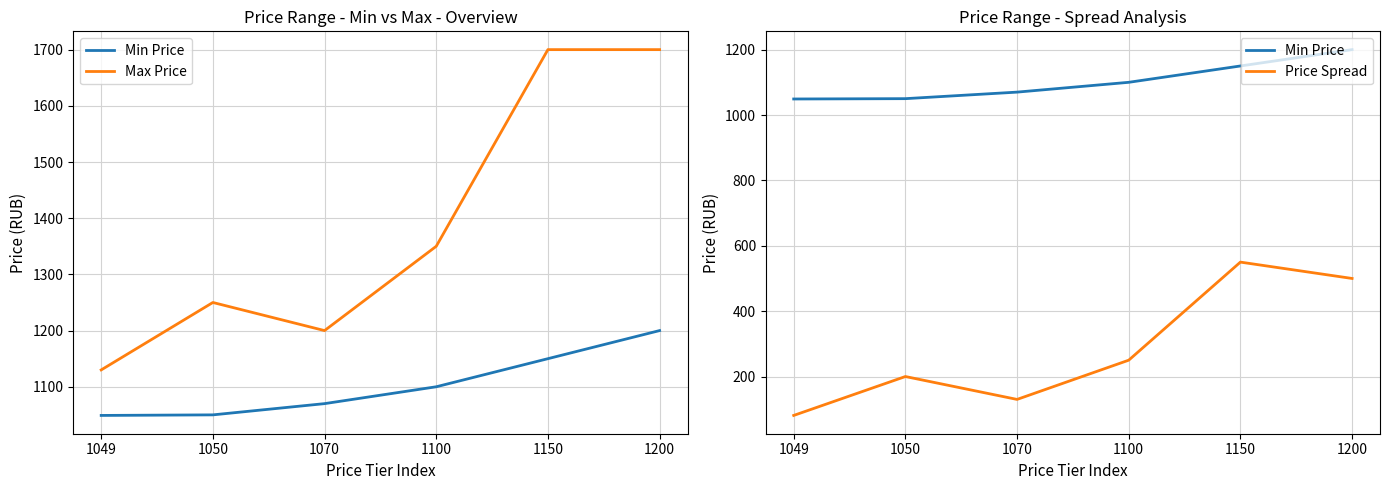

What is the difference between the Min Price values at 1100 and 1050?

50